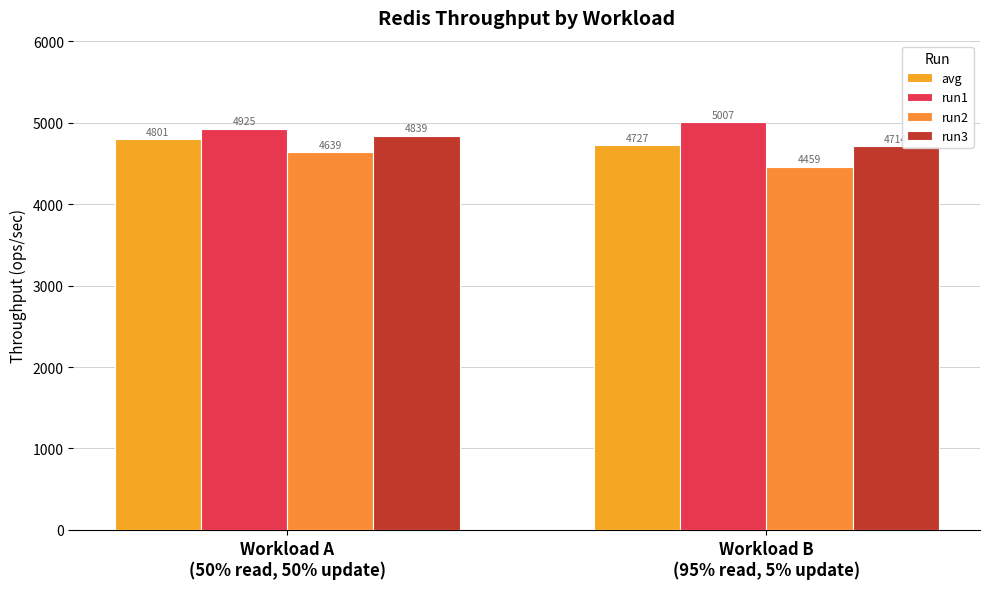

Read the run2 value at Workload A
(50% read, 50% update).

4639.4